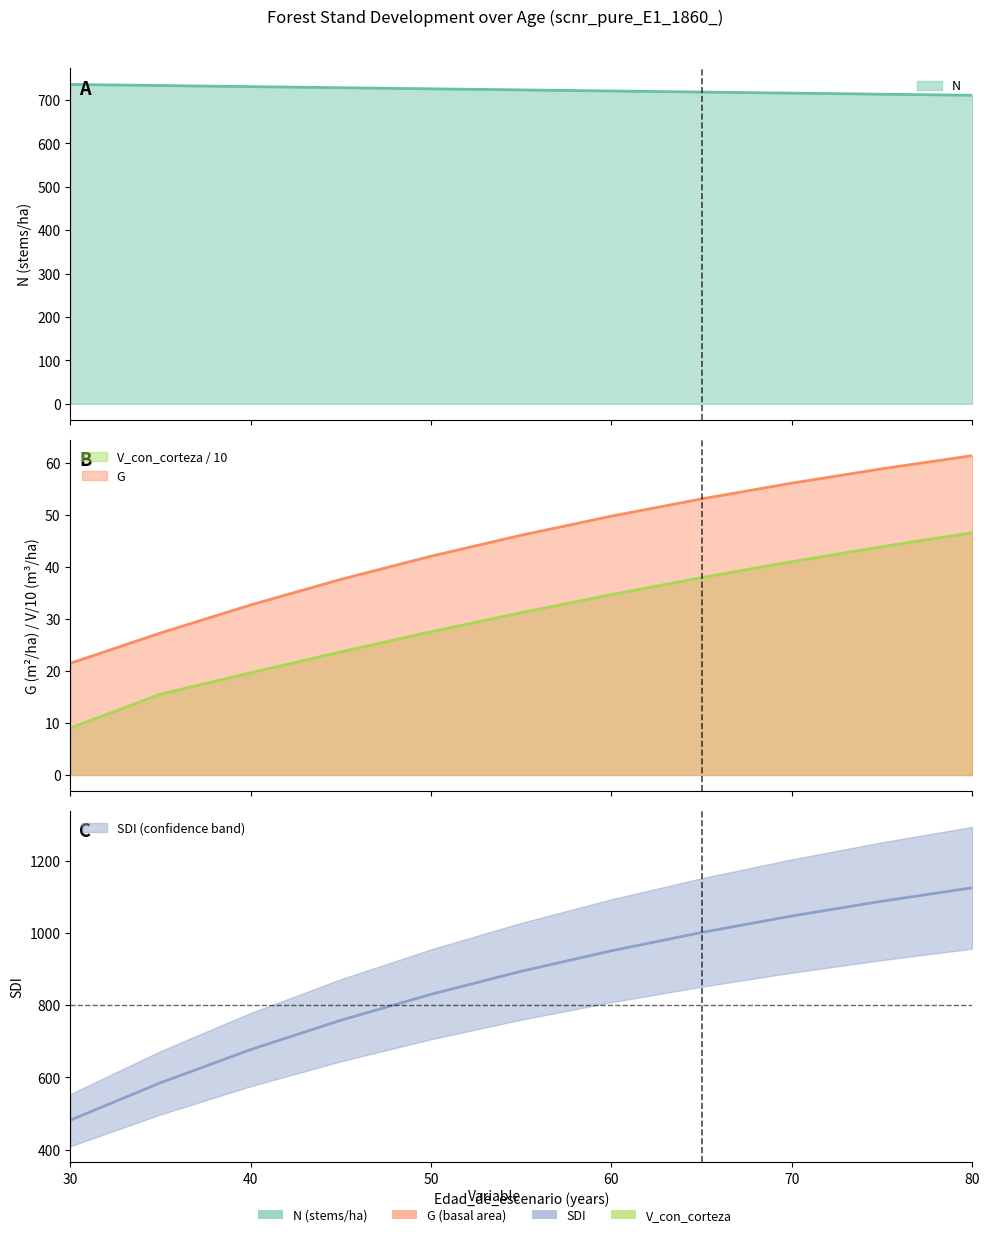

Count the number of data series in this chart.

4